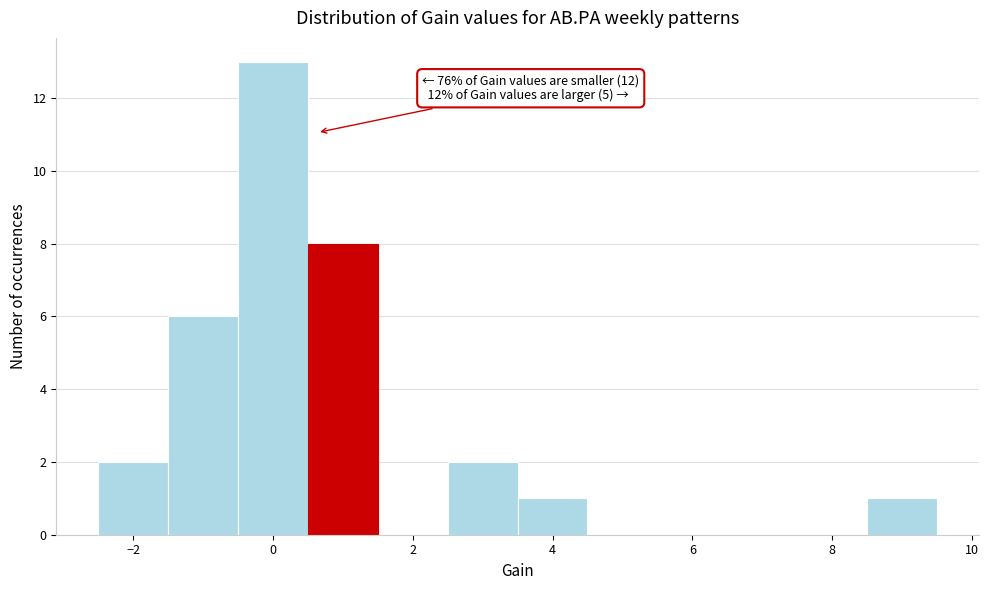

Which range on the x-axis has the tallest bar?

-0.5 to 0.5